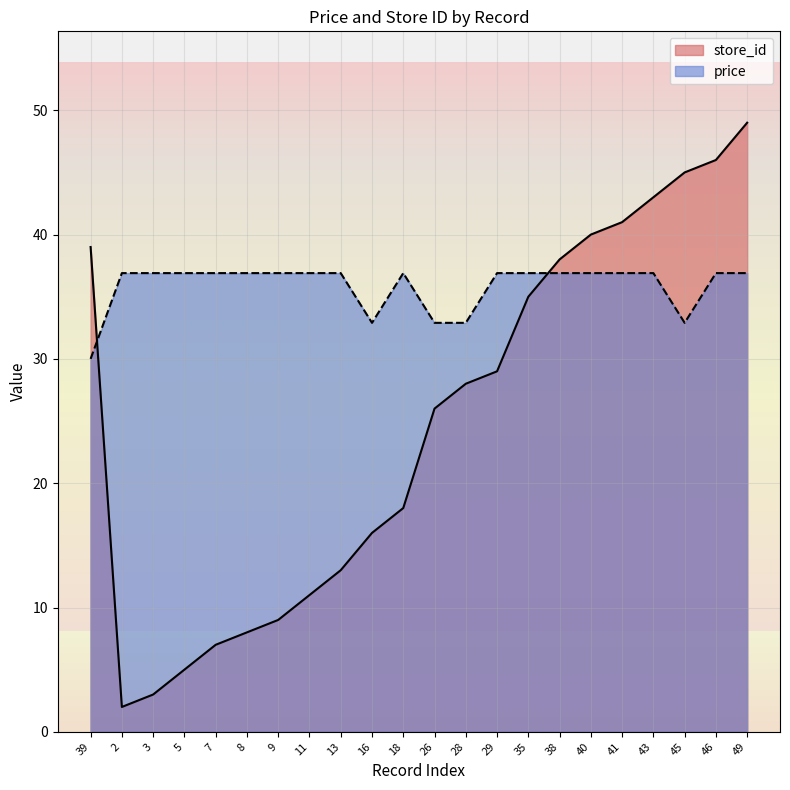

What is the label of the 4th point from the right?

43